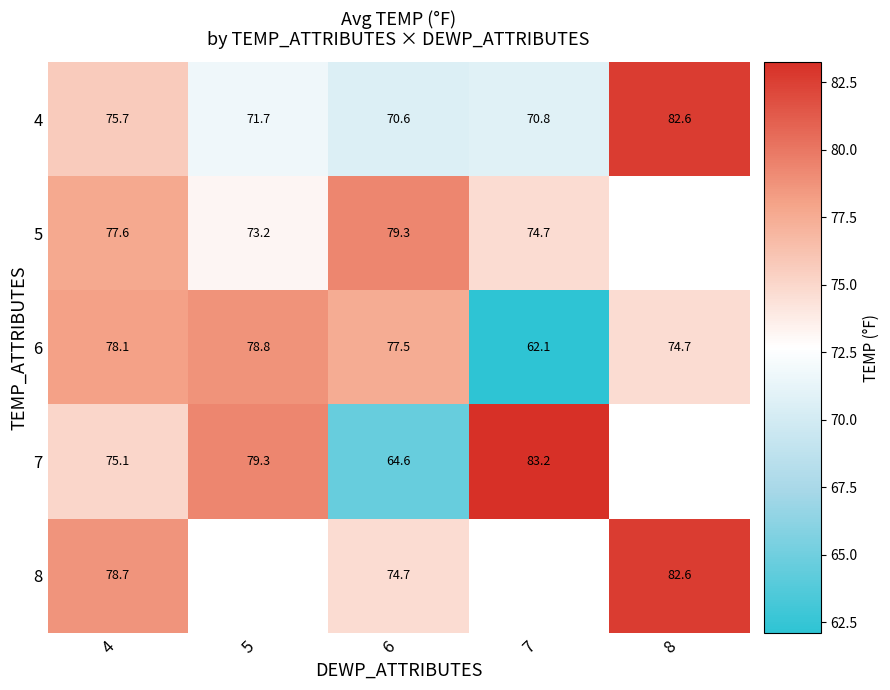

Rank the series by their maximum value, from lowest to highest.

6, 5, 4, 8, 7